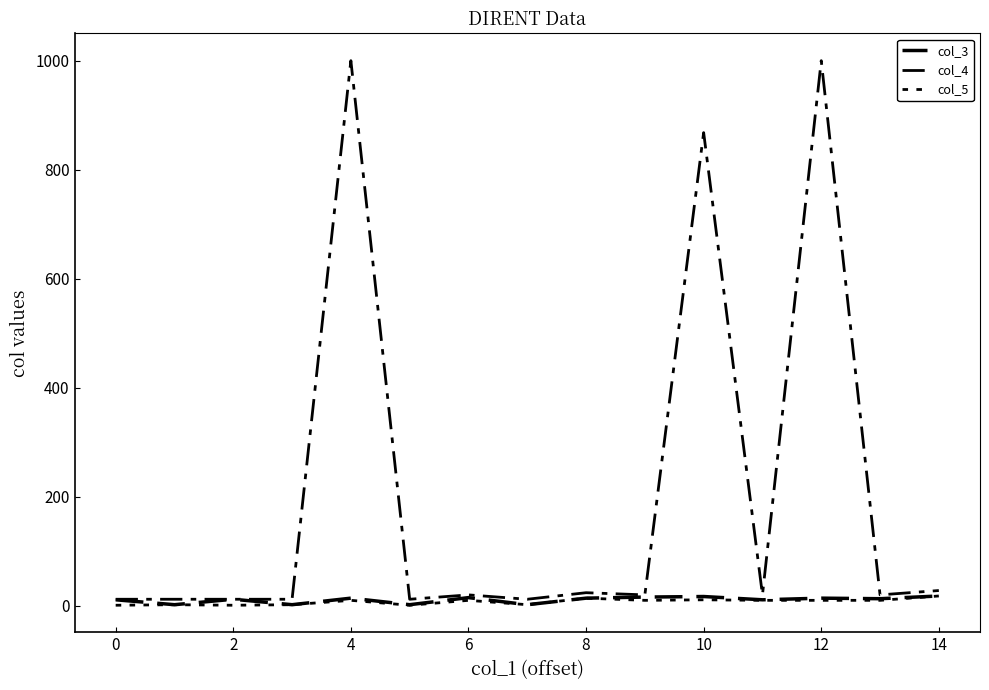

At which label does col_5 reach its peak?

14